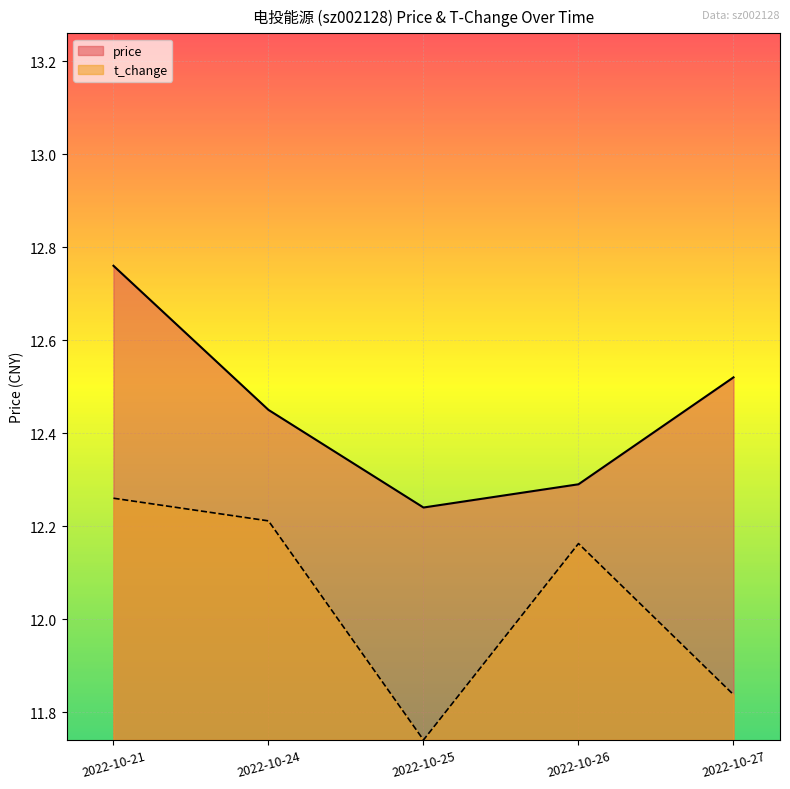

What is the value of the t_change point at the 4th from the left?

12.2